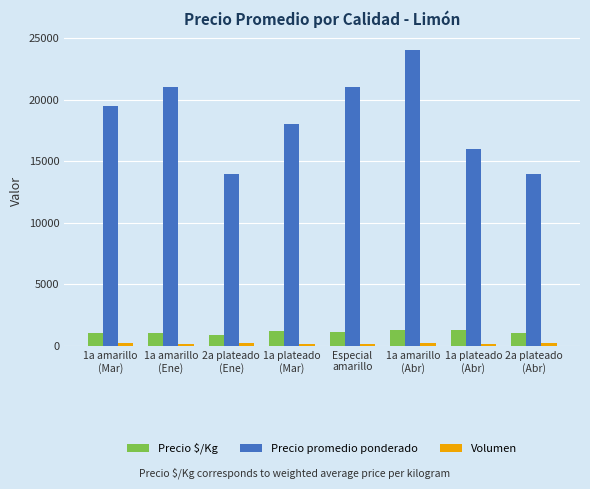

What is the maximum value shown in the chart?

24000